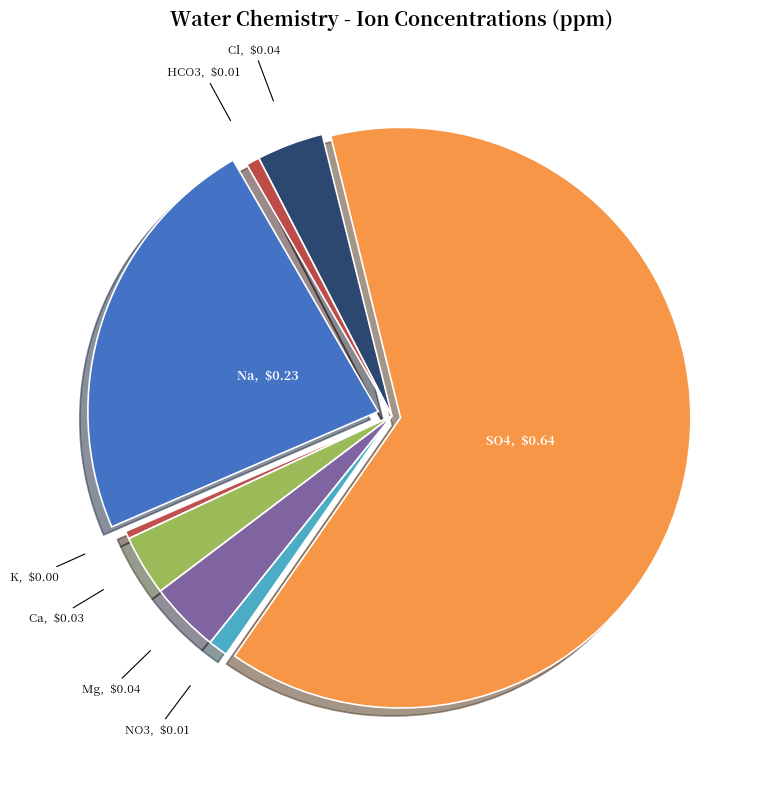

Is there a majority slice in this chart?

Yes